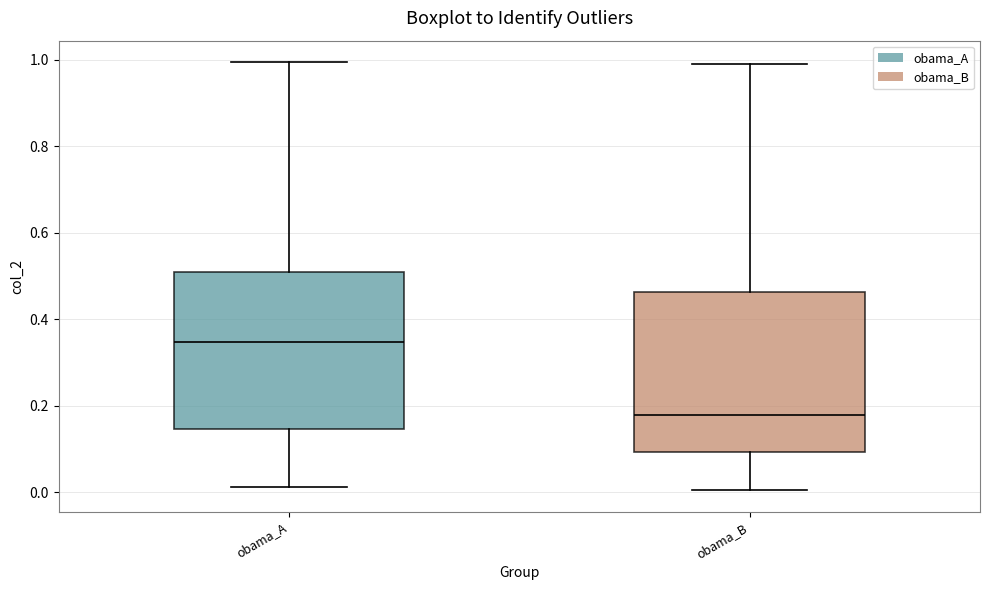

Reading left to right, read every box against the y-axis: the position of its median line, the range the box covers, and the ends of its whiskers. The values are not printed on the chart, so give them approximately, as read against the axis.

obama_A: median 0.34, box 0.14 to 0.50, whiskers 0.02 to 1.00
obama_B: median 0.18, box 0.10 to 0.46, whiskers 0.00 to 1.00